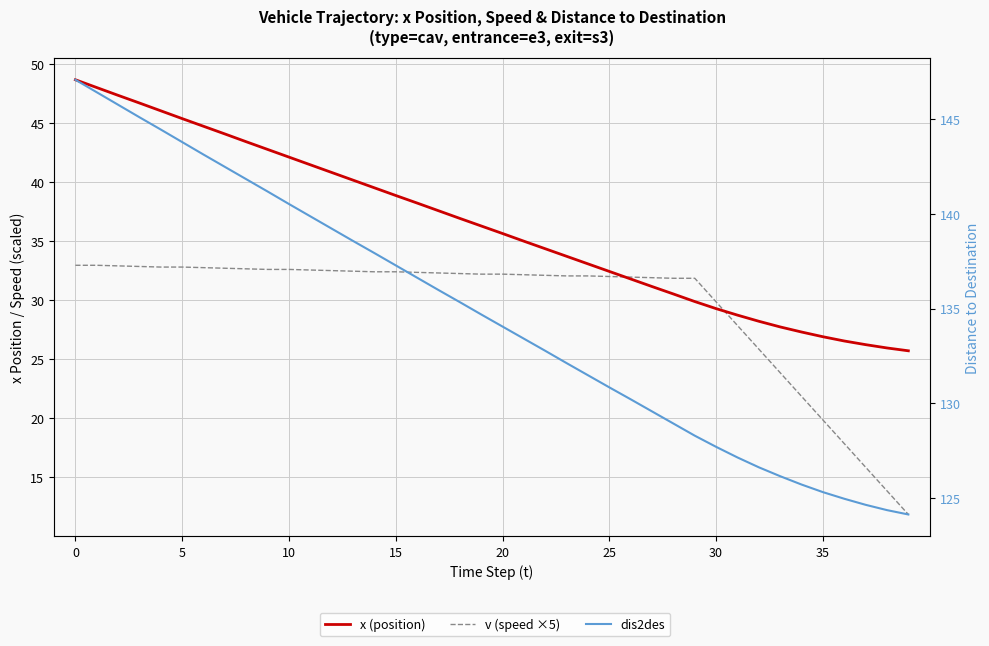

What is the total value across all series at 34?

174.9